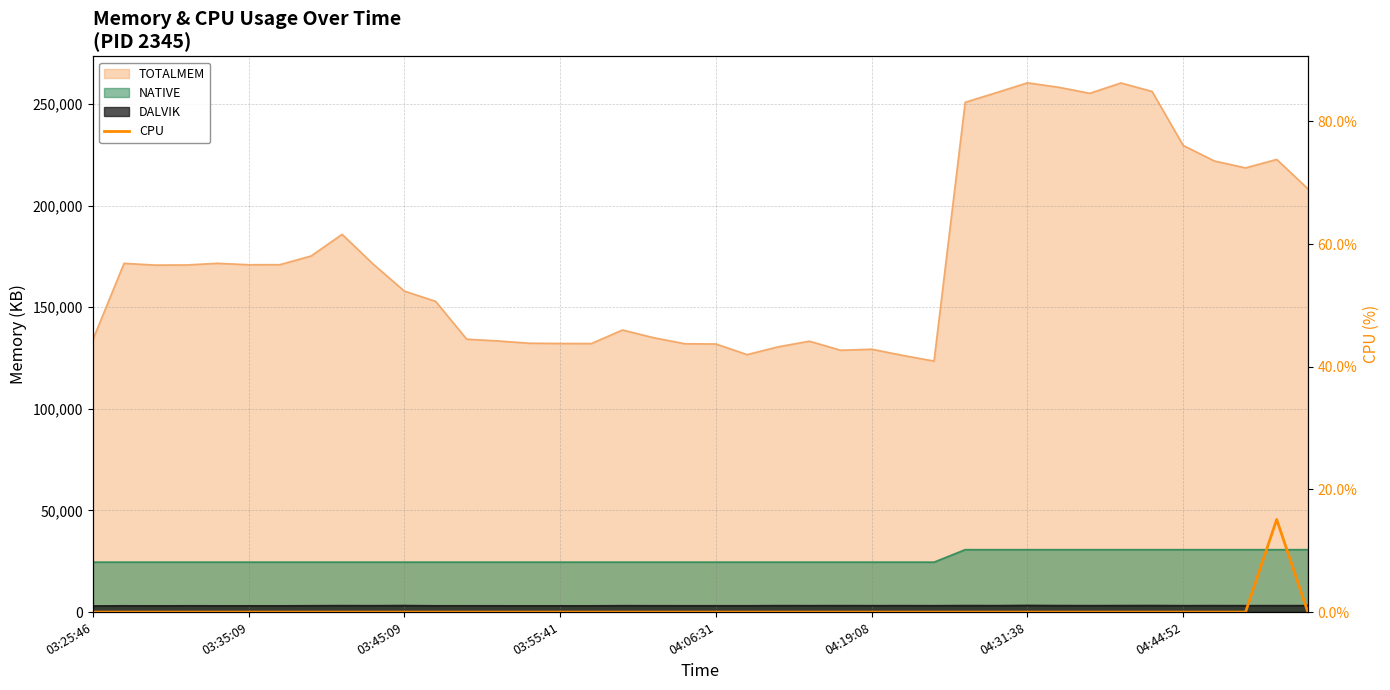

Is it true that the value at 11 is 0.0?

True